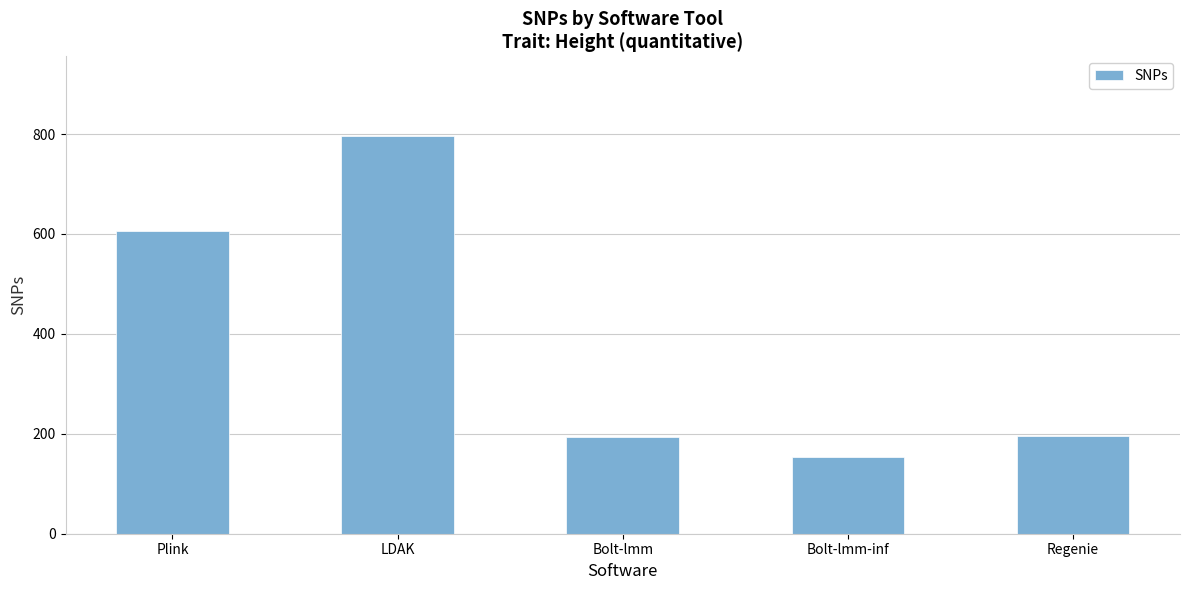

What is the label of the 3rd bar from the left?

Bolt-lmm